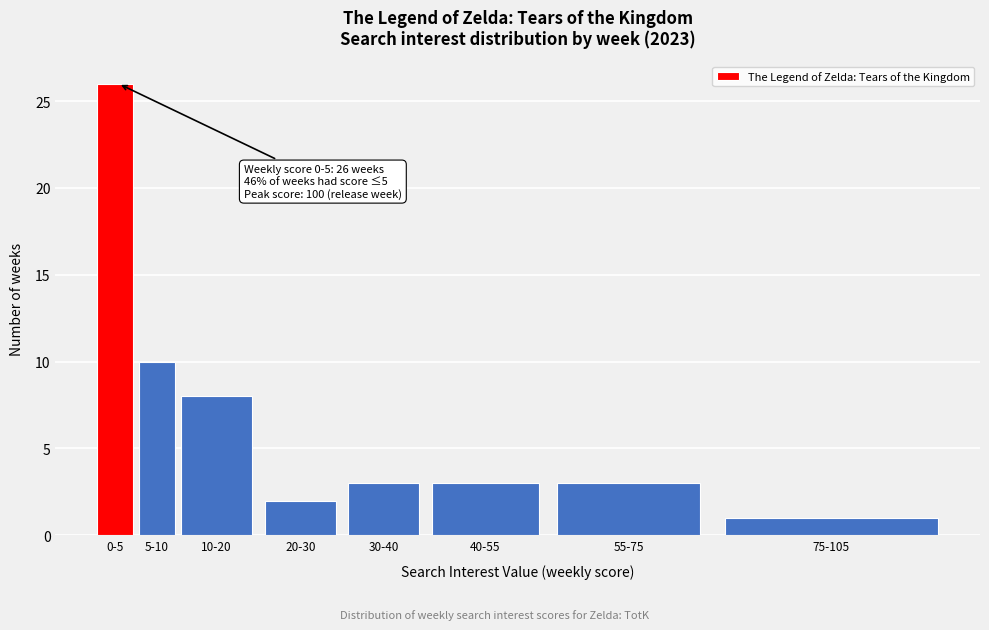

Reading left to right, list all the values displayed in this chart.

26	10	8	2	3	3	3	1